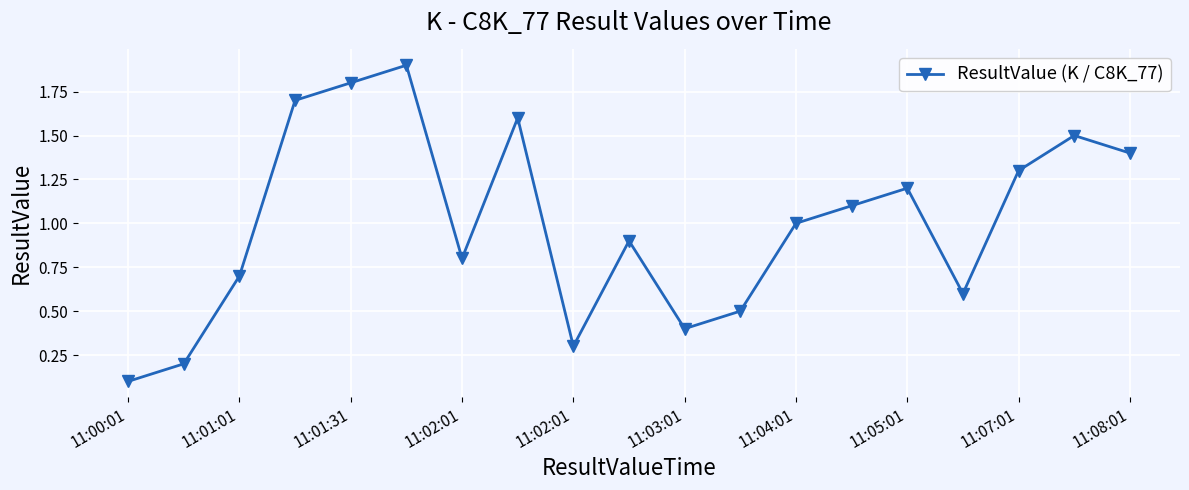

What is the difference between the maximum and minimum values?

1.8